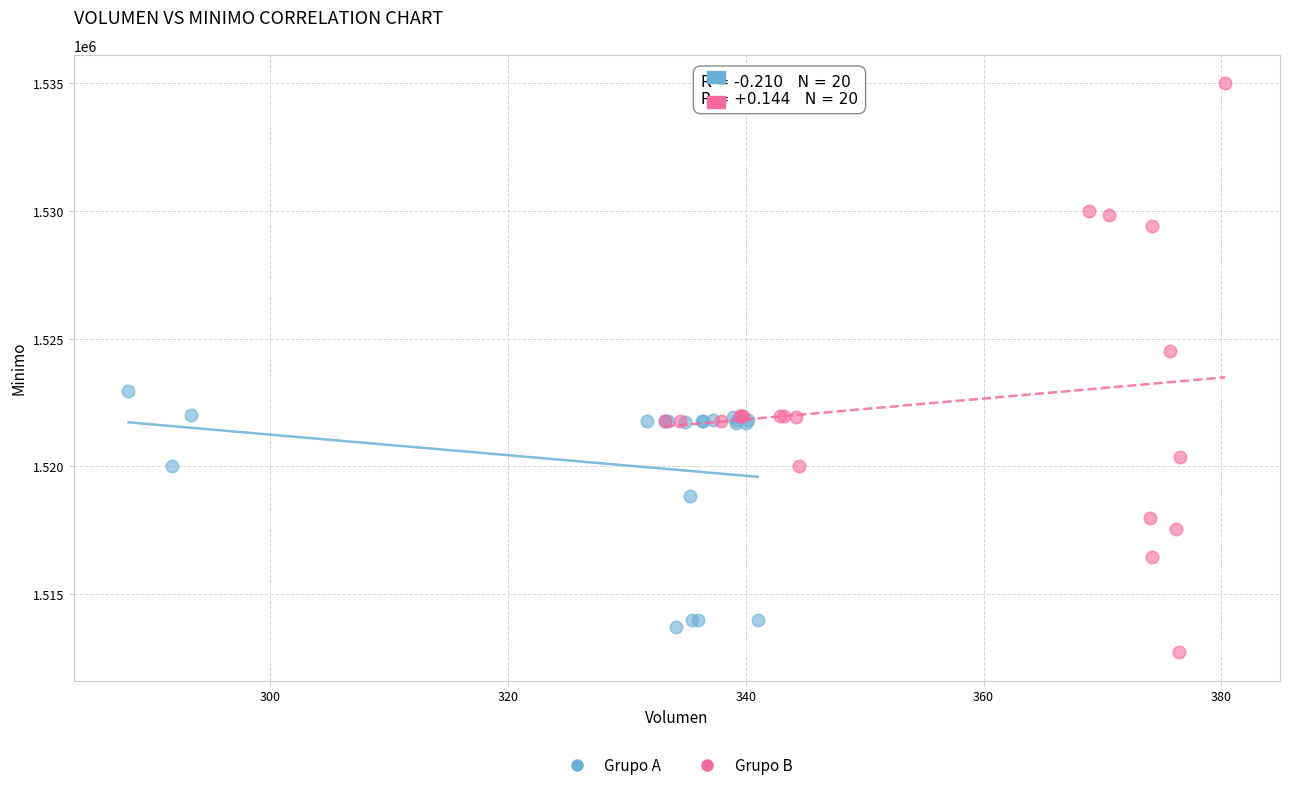

Which series reaches the minimum Y coordinate?

Grupo B